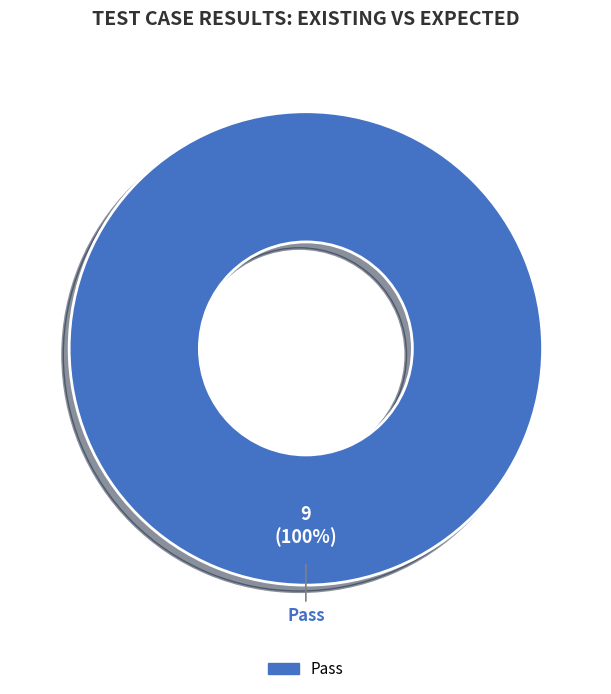

How many segments does this pie chart have?

1